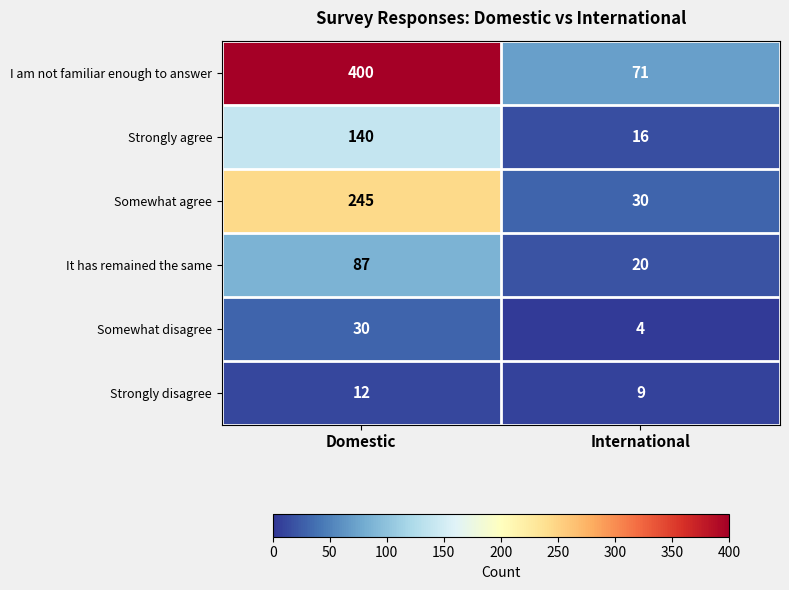

What is the difference between the maximum and minimum values in the I am not familiar enough to answer series?

329